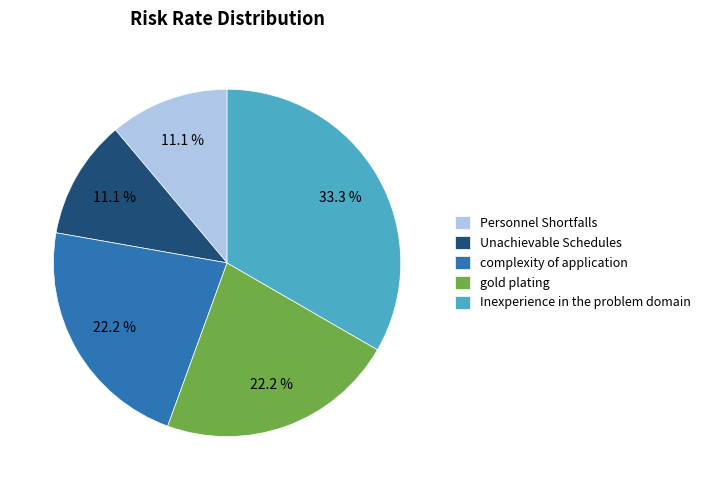

Does Personnel Shortfalls account for over 50% of the chart?

No